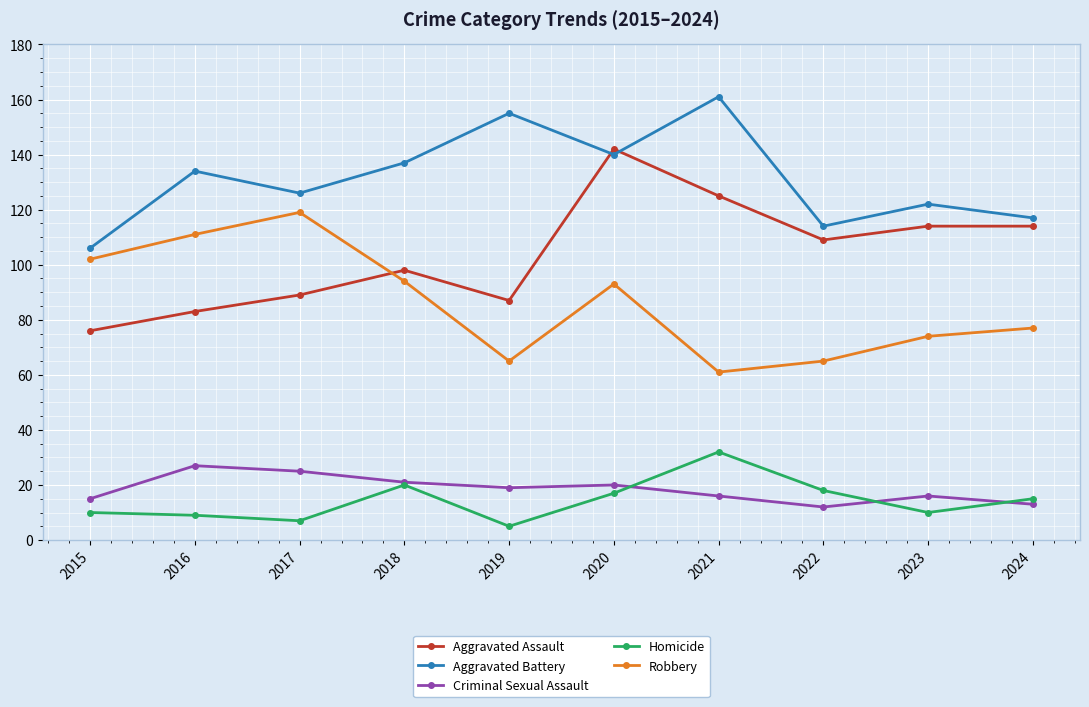

Which series has the largest total across all categories?

Aggravated Battery